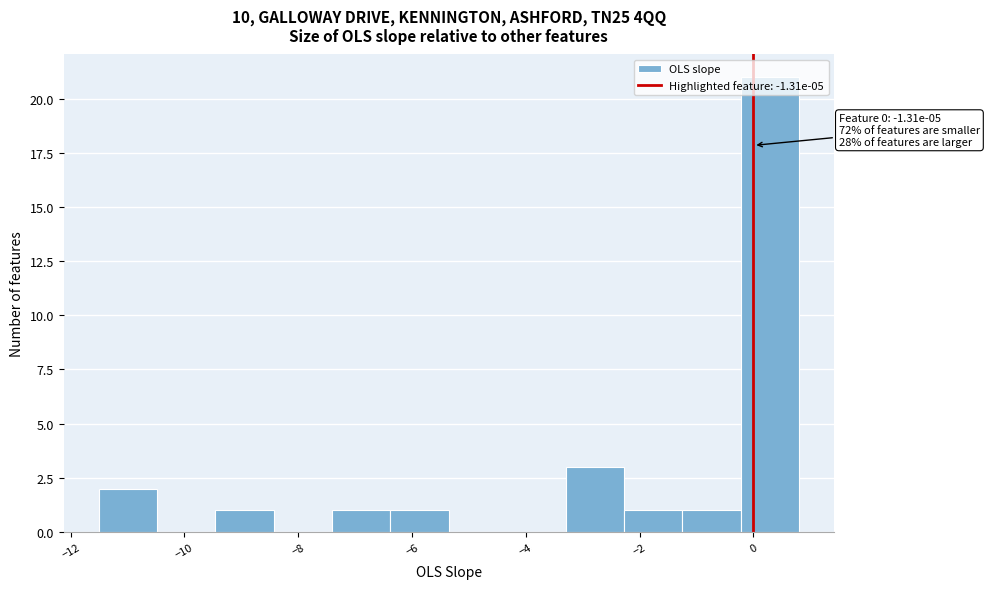

Which range on the x-axis has the tallest bar?

-0.2 to 0.8